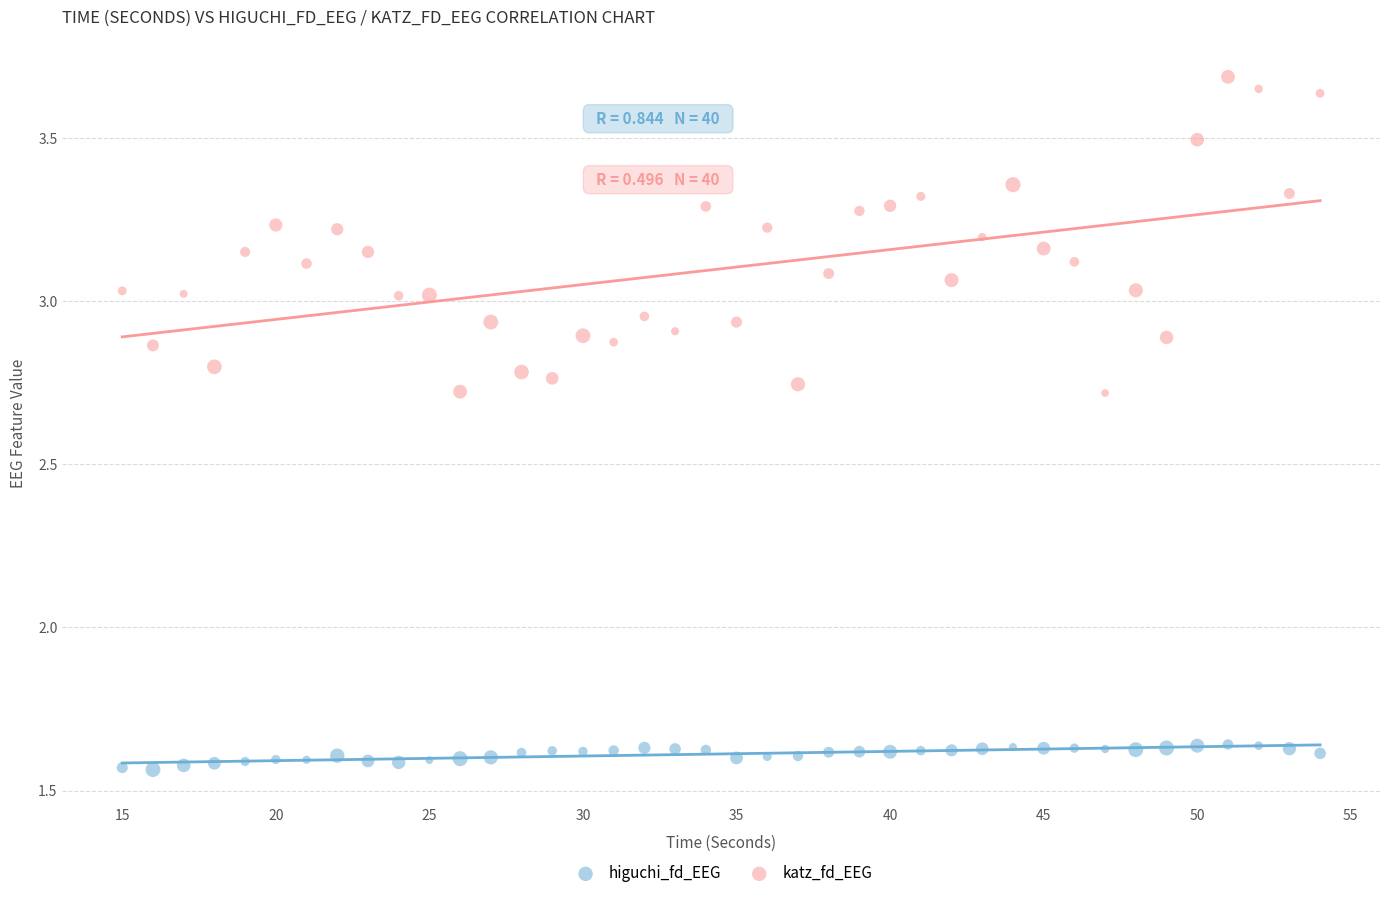

Across all data points, what is the range of Y values (max minus min)?

2.1